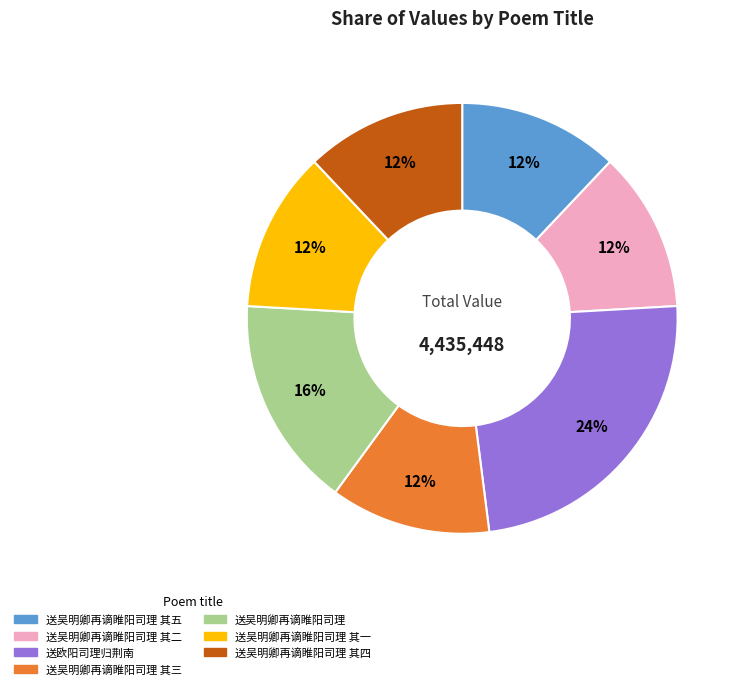

To the nearest percent, what is the difference between the largest and smallest slice percentages?

12%